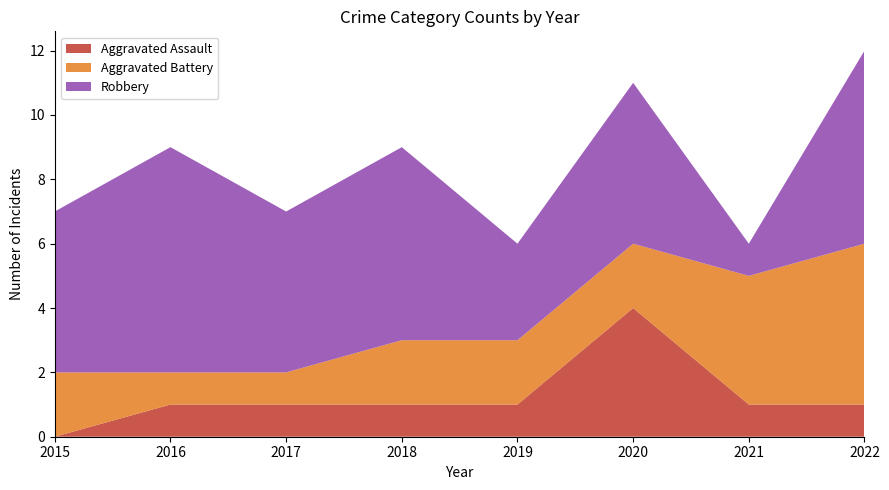

Reading left to right, extract all data points from this chart.

Aggravated Assault: 0	1	1	1	1	4	1	1
Aggravated Battery: 2	1	1	2	2	2	4	5
Robbery: 5	7	5	6	3	5	1	6